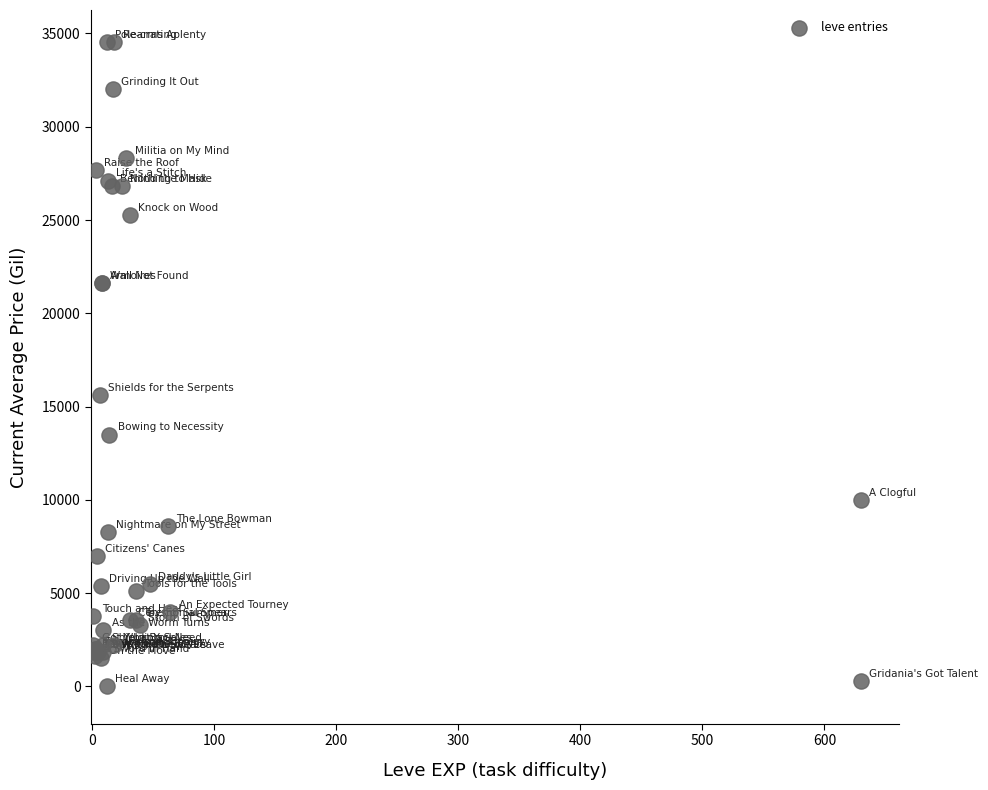

What Y value in the scatter plot is closest to 17266?

15611